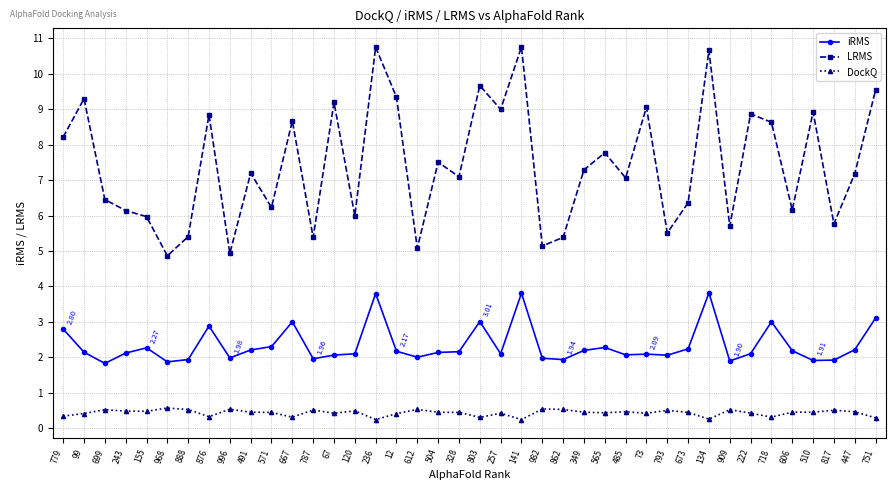

True or false: LRMS and DockQ intersect in this chart.

False